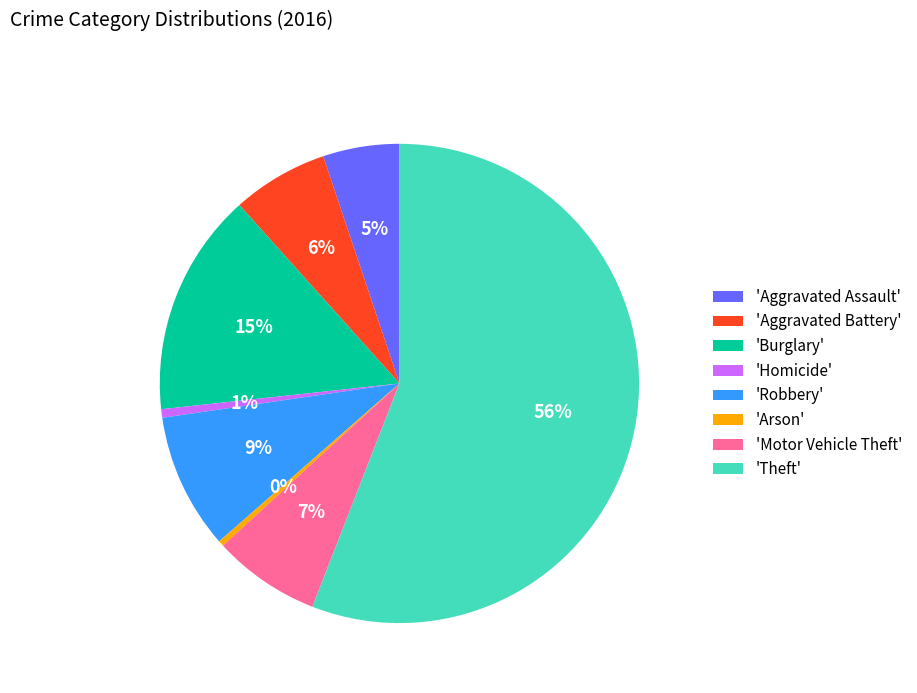

To the nearest percent, what is the average slice percentage?

12%